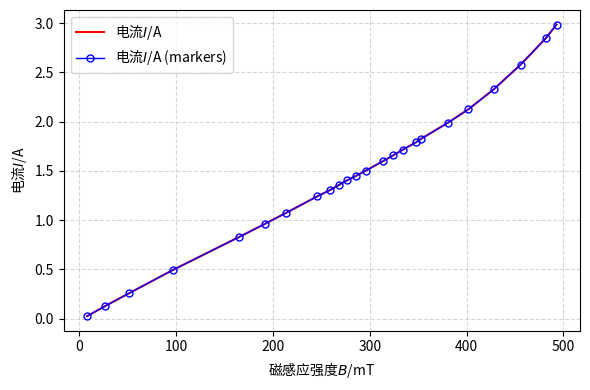

How many lines are shown in the chart?

2